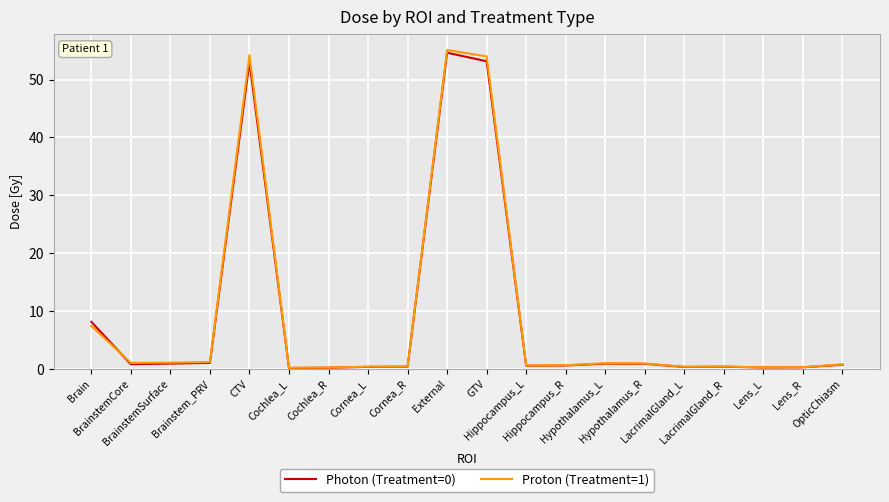

The Proton (Treatment=1) series shows 55.1 at External. True or false?

True